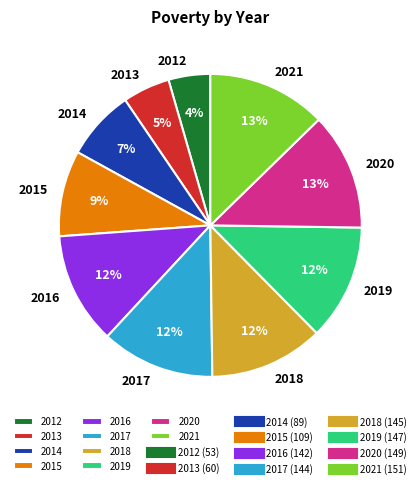

Count the number of slices in the pie.

10